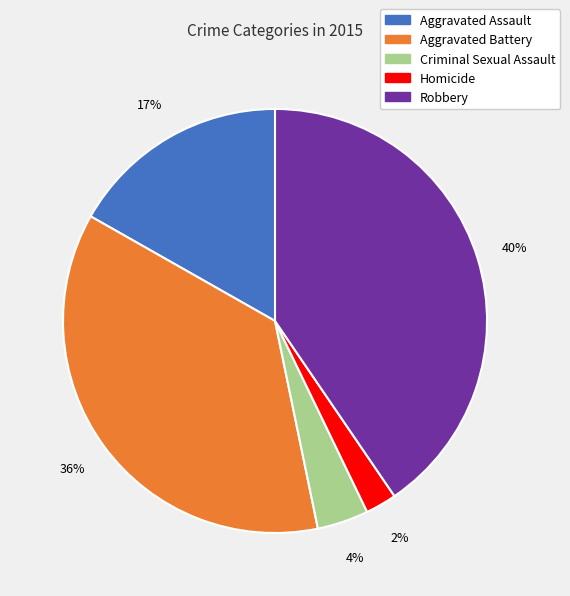

Which slice is the largest?

Robbery